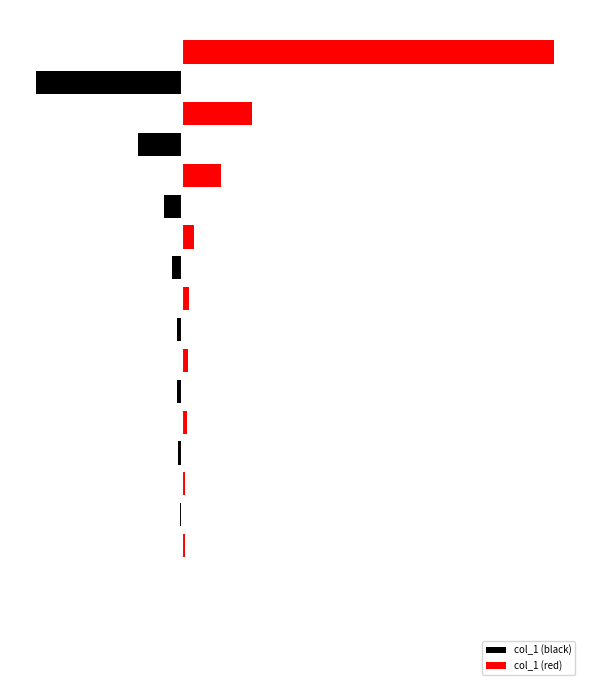

Which series has the largest range (max minus min)?

col_1 (red)